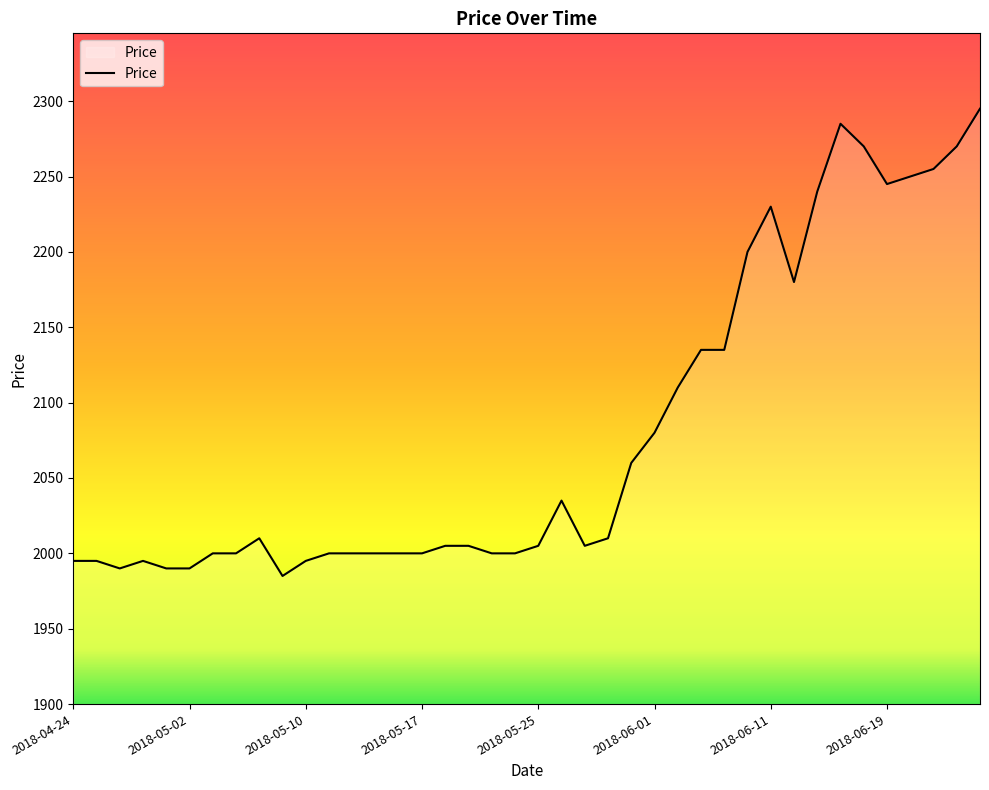

What is the difference between the maximum and minimum values?

310